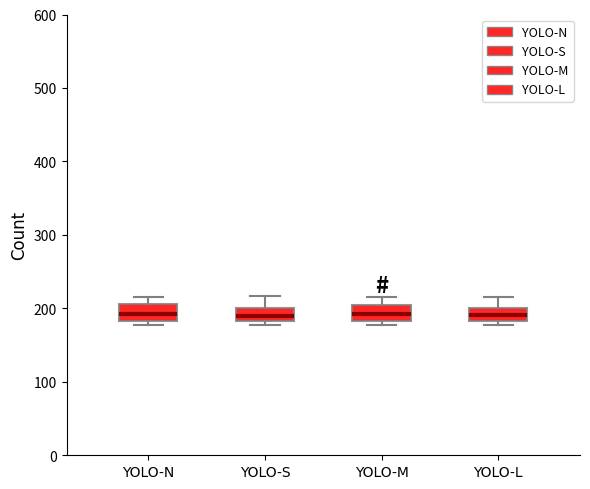

Reading left to right, transcribe this box plot: for each box, give where its median line is, the range the box spans, and where its two whiskers end, as read against the y-axis. The values are not printed on the chart, so give them approximately, as read against the axis.

YOLO-N: median 190, box 180 to 210, whiskers 180 (just below the box's lower edge) to 220
YOLO-S: median 190, box 180 to 200, whiskers 180 (just below the box's lower edge) to 220
YOLO-M: median 190, box 180 to 200, whiskers 180 (just below the box's lower edge) to 220
YOLO-L: median 190, box 180 to 200, whiskers 180 (just below the box's lower edge) to 220